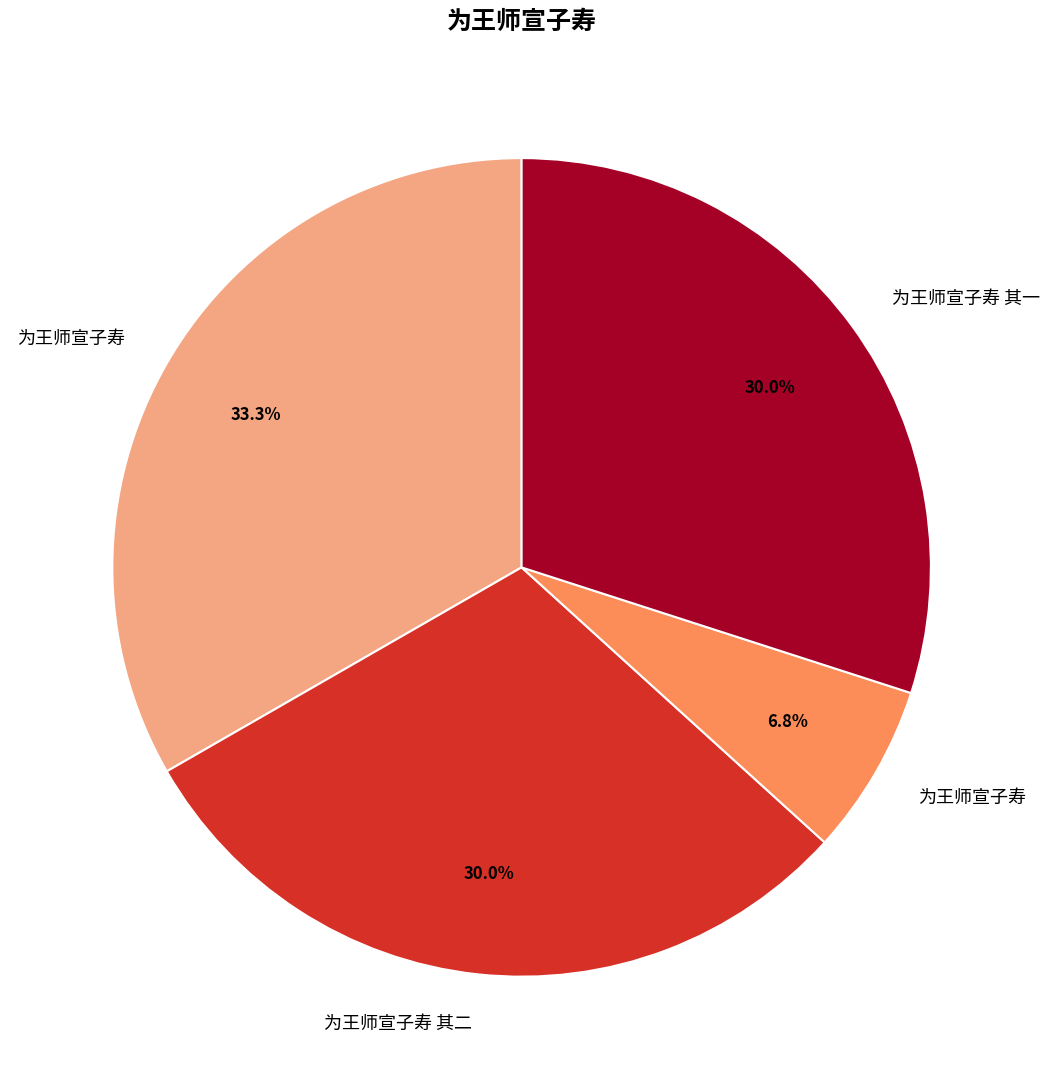

Does any single category account for the majority?

No